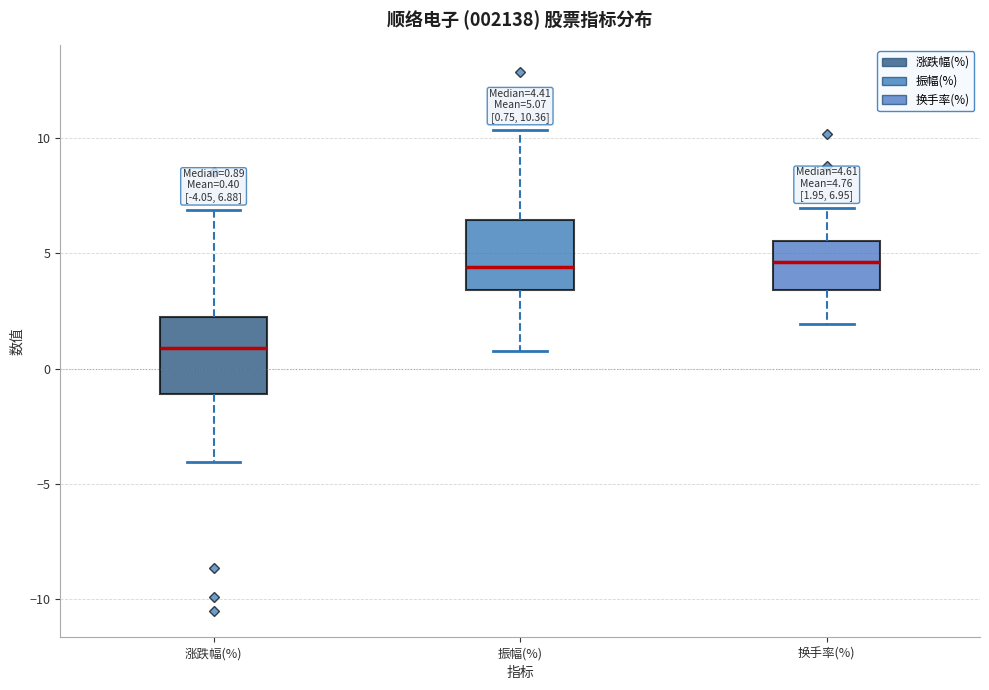

Which box's median line is the lowest?

涨跌幅(%)